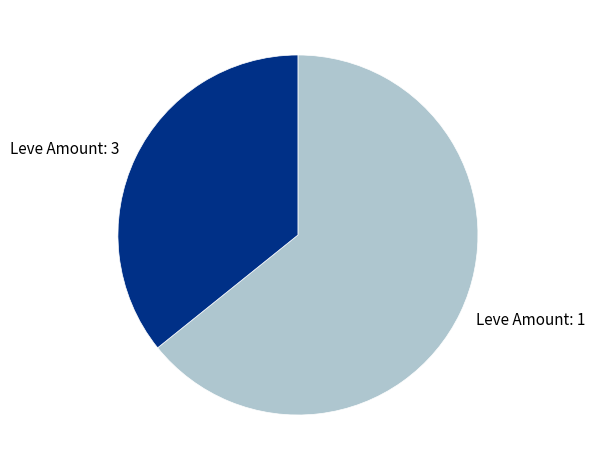

True or false: Leve Amount: 1 accounts for 64% of the total.

True